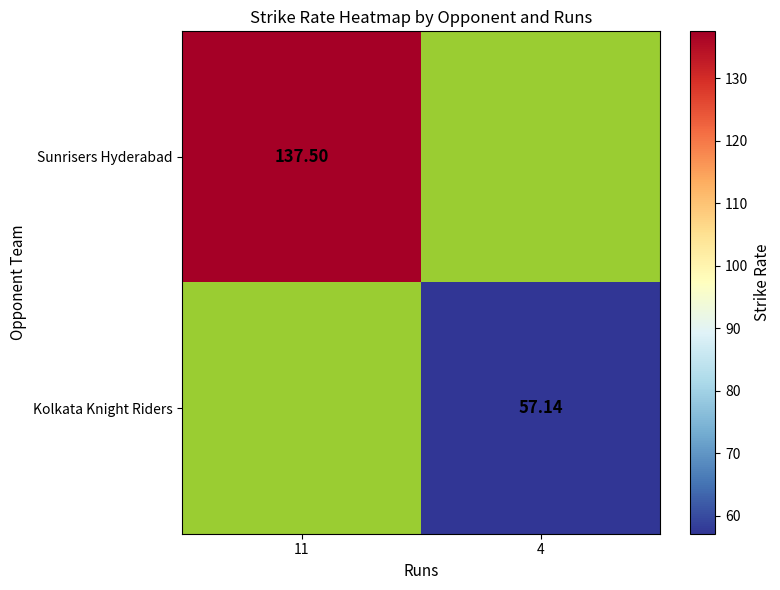

Count the number of data series in this chart.

2